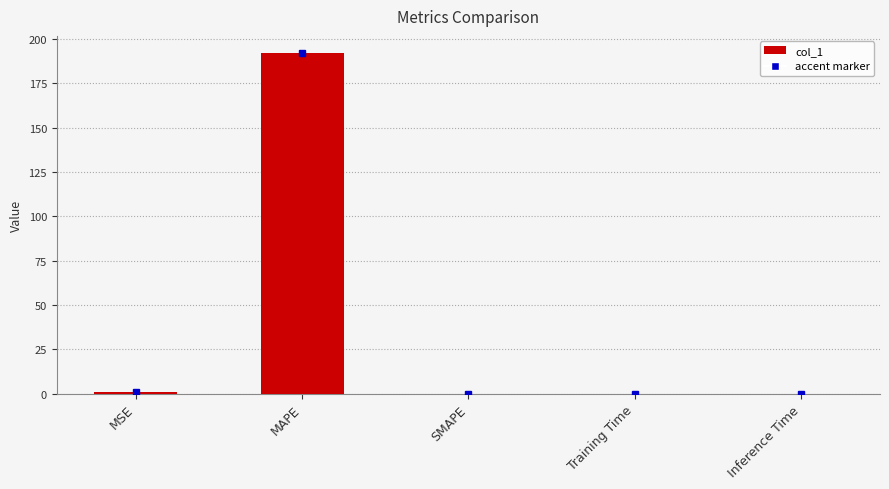

Which category has the highest value across all series?

MAPE